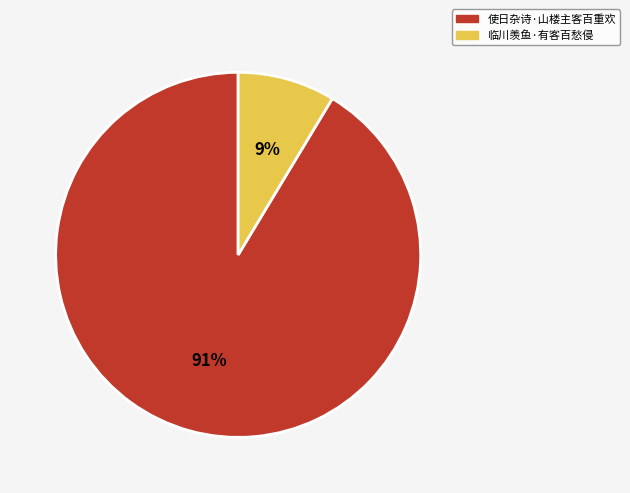

What is the ratio of the value at 临川羡鱼·有客百愁侵 to the value at 使日杂诗·山楼主客百重欢?

0.1